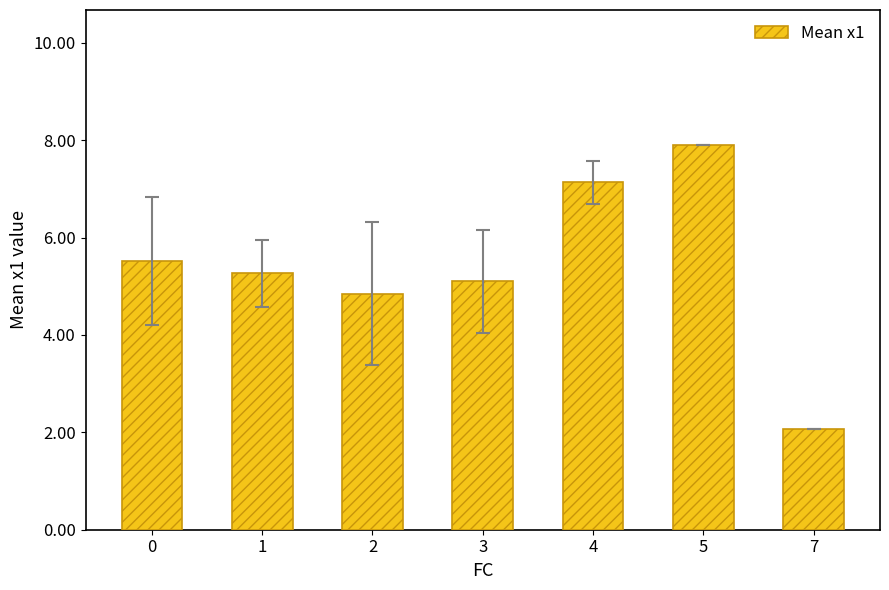

Between 4 and 2, which is larger?

4